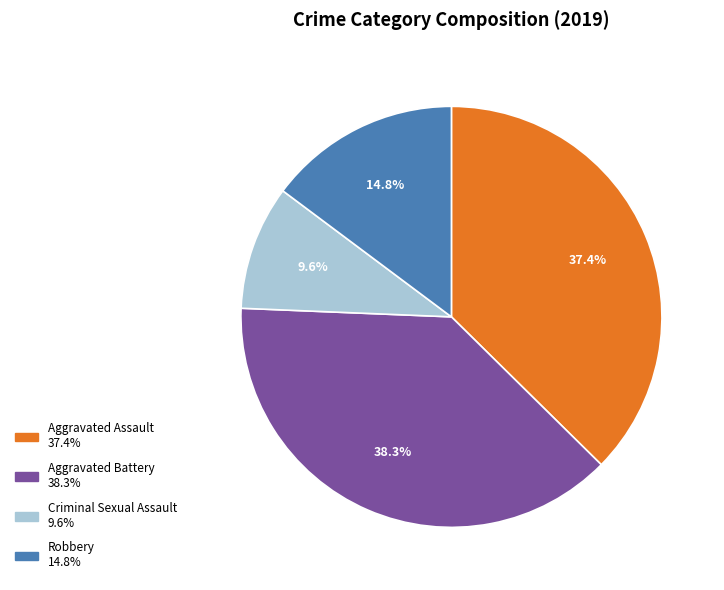

How many segments does this pie chart have?

4